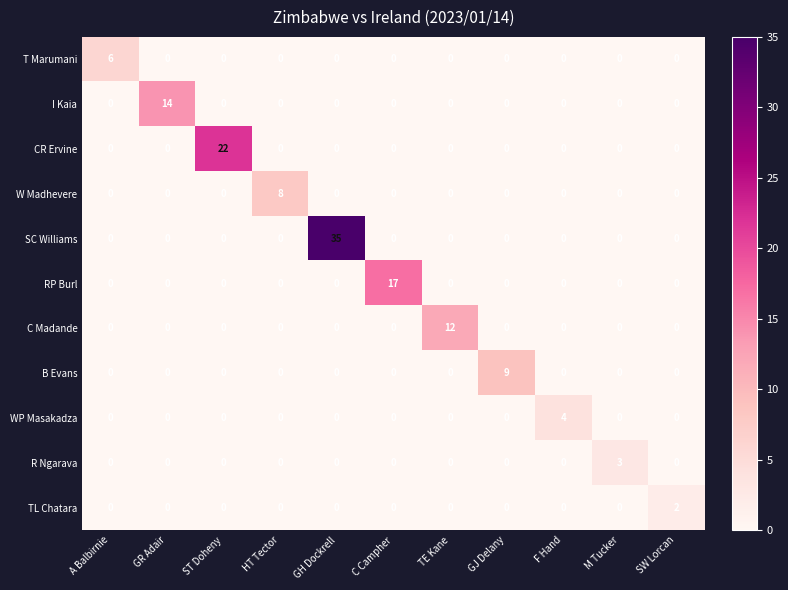

What is the difference between the maximum and minimum values in the WP Masakadza series?

4